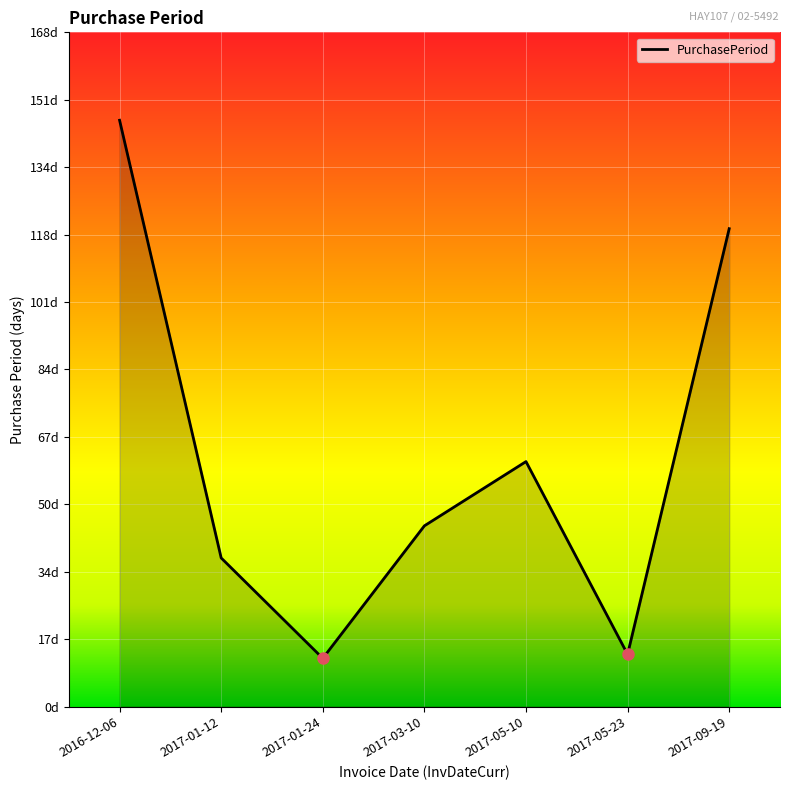

At which category does the chart reach its peak across all series?

2016-12-06